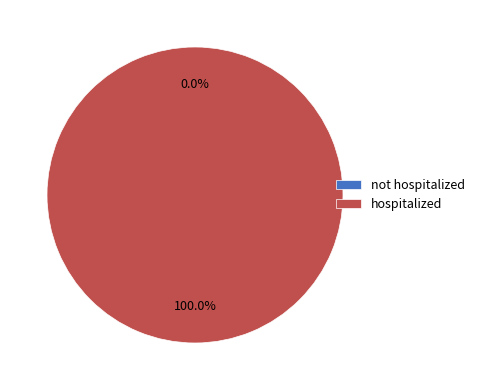

Does not hospitalized represent more than half of the total?

No